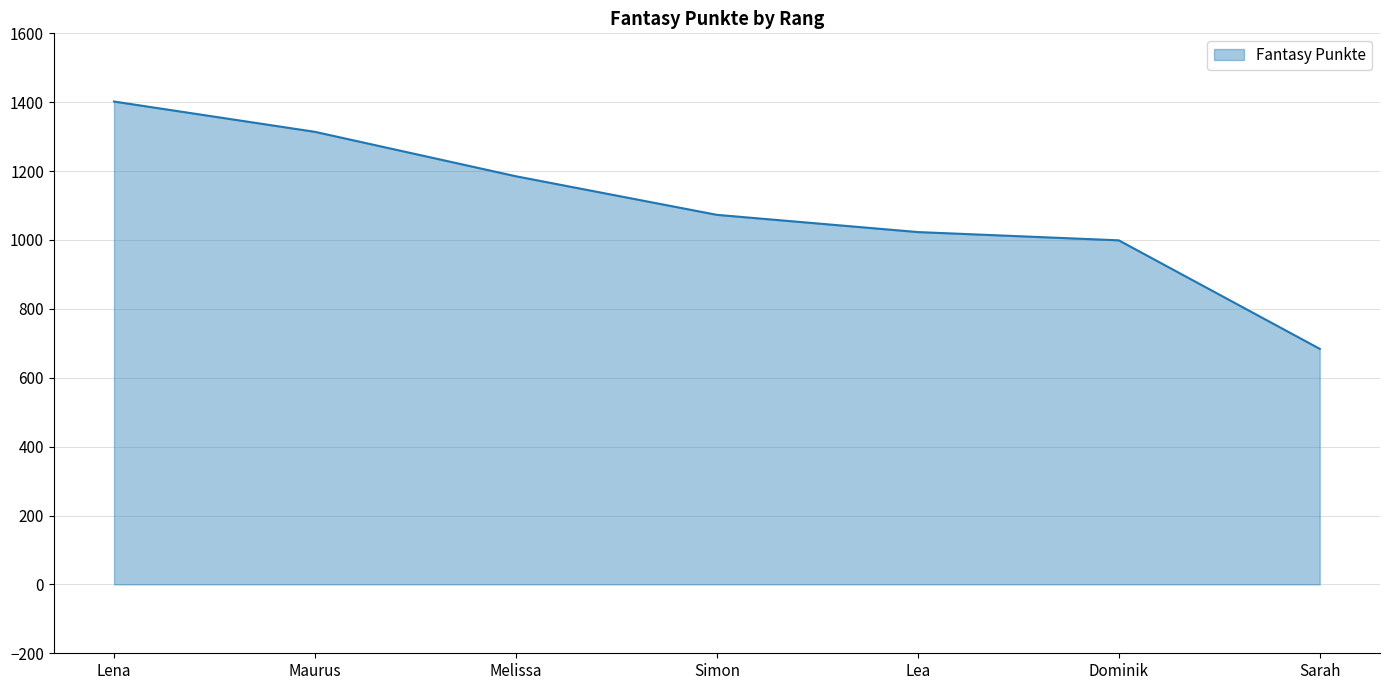

Approximately how many times larger is the value at Lena compared to Melissa?

1.2